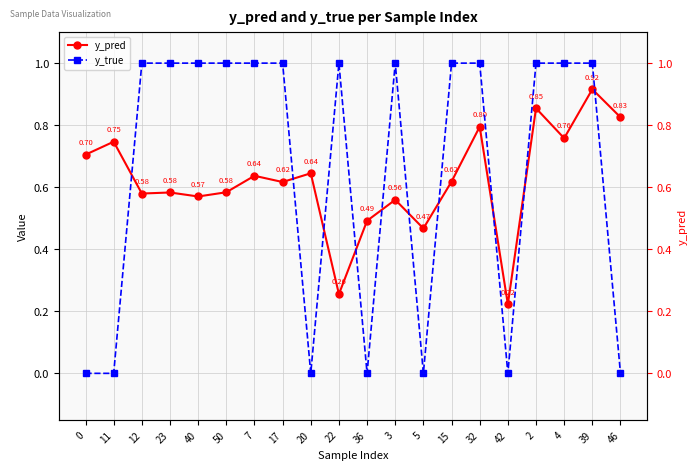

Reading left to right, list all the values displayed in this chart.

y_pred: 0=0.7	11=0.7	12=0.6	23=0.6	40=0.6	50=0.6	7=0.6	17=0.6	20=0.6	22=0.3	36=0.5	3=0.6	5=0.5	15=0.6	32=0.8	42=0.2	2=0.9	4=0.8	39=0.9	46=0.8
y_true: 0=0.0	11=0.0	12=1.0	23=1.0	40=1.0	50=1.0	7=1.0	17=1.0	20=0.0	22=1.0	36=0.0	3=1.0	5=0.0	15=1.0	32=1.0	42=0.0	2=1.0	4=1.0	39=1.0	46=0.0